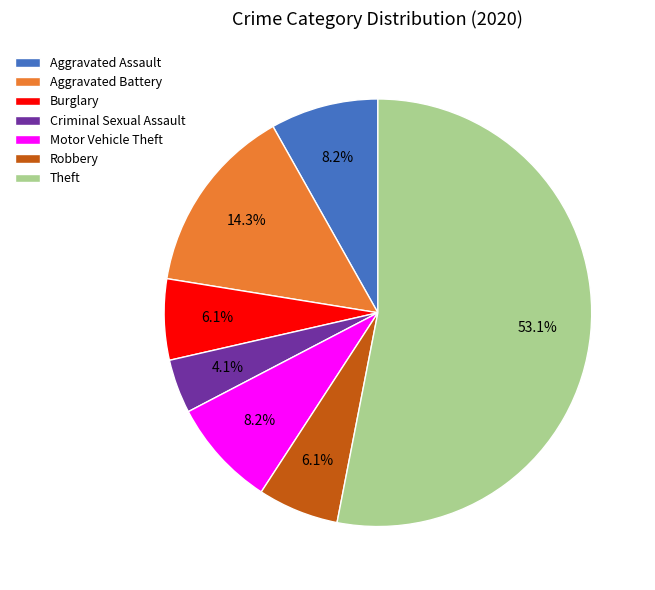

Combined, do Burglary and Theft account for over 50%?

Yes